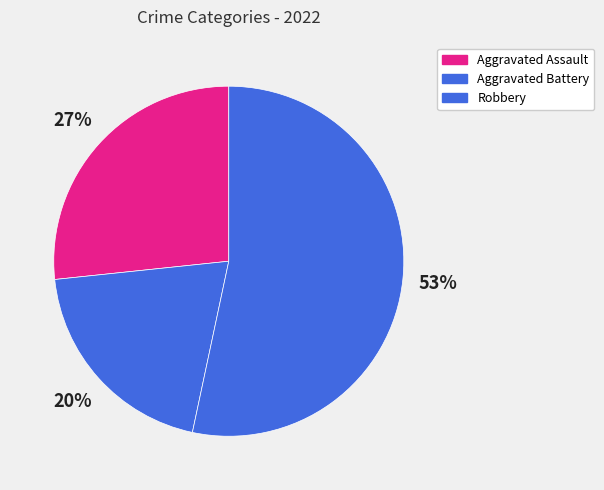

Rank the categories by value from highest to lowest.

Robbery, Aggravated Assault, Aggravated Battery